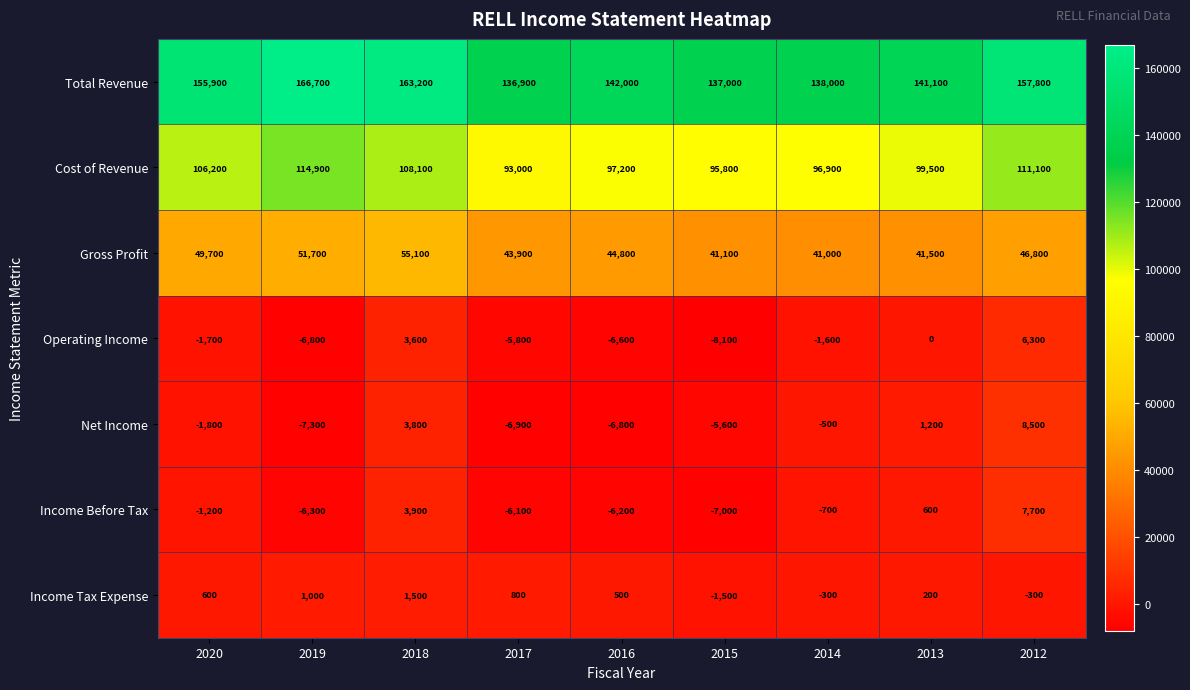

Count the number of categories in the chart.

9